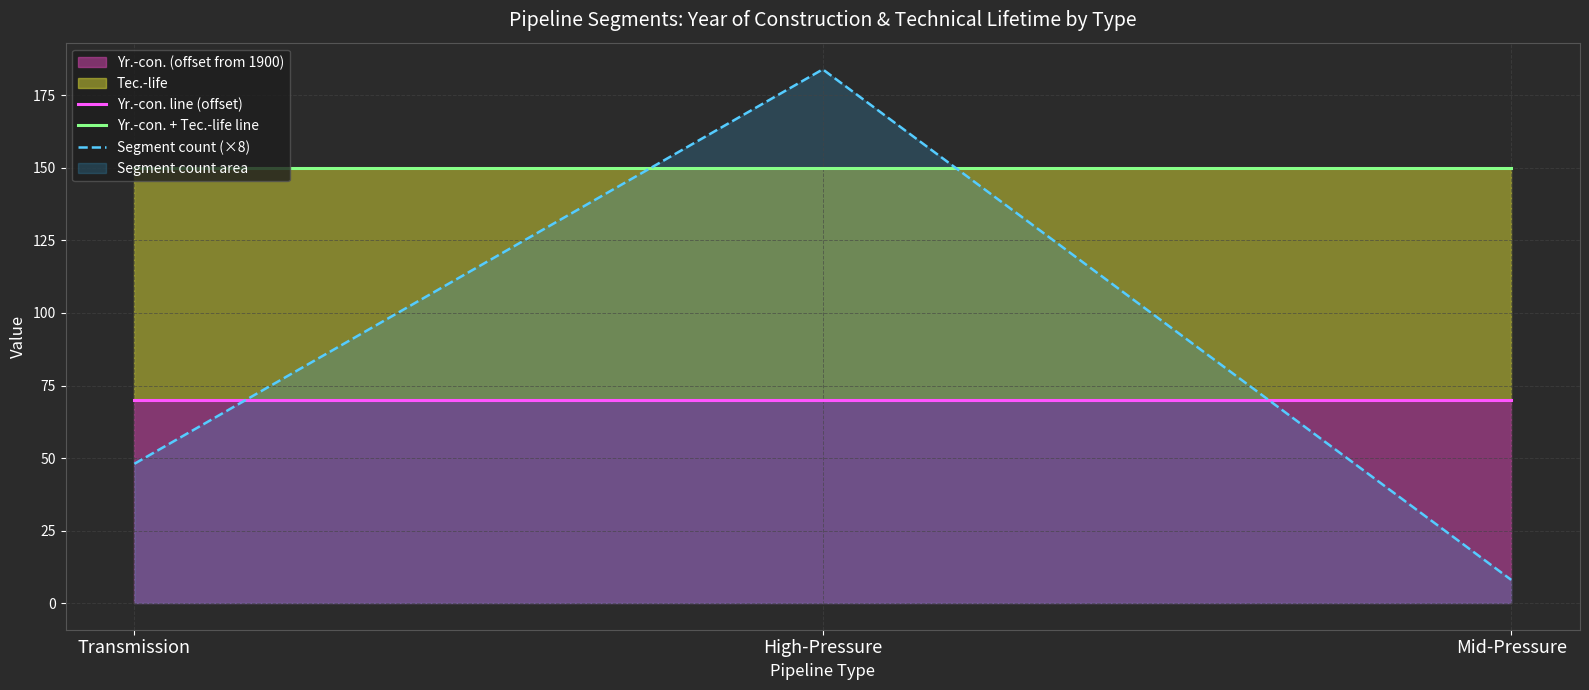

Which series has the largest total across all categories?

Yr.-con. + Tec.-life line